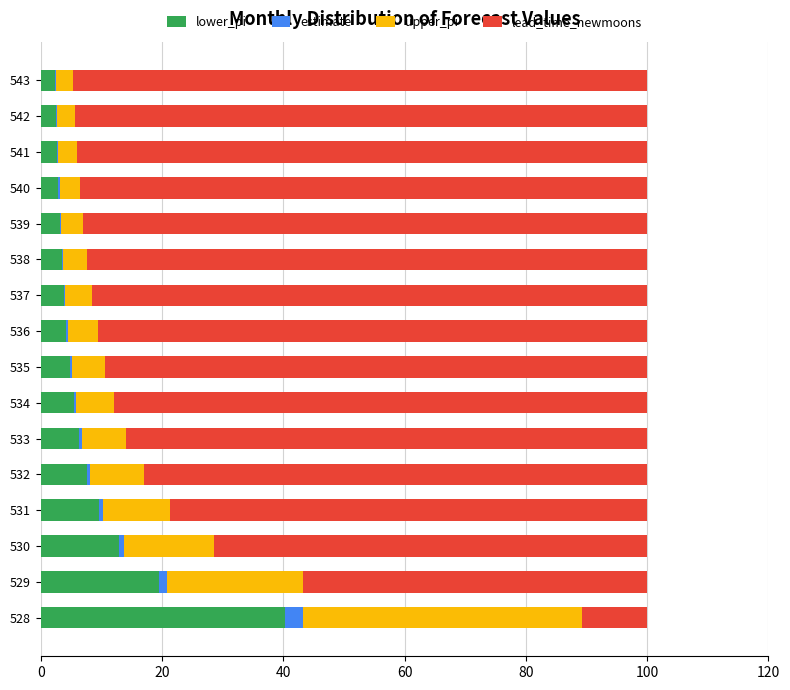

What is the highest value of the lower_pi series?

40.2